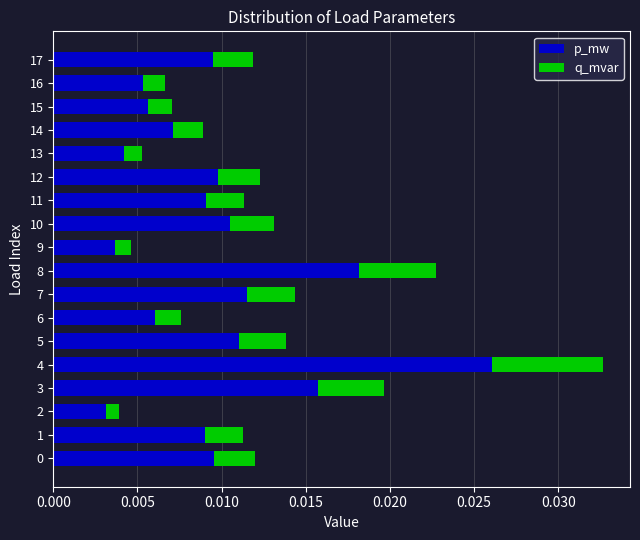

At which category is the sum across all series the highest?

4